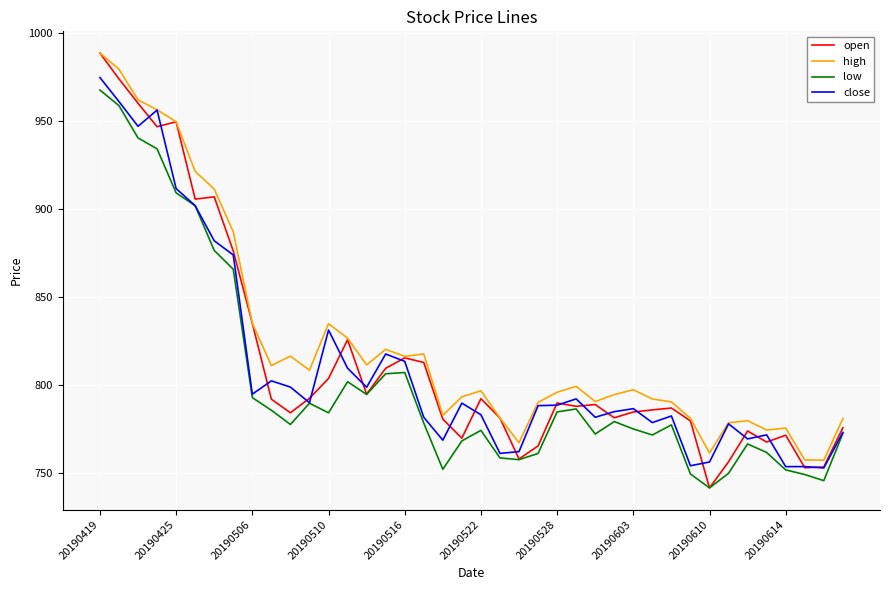

At how many categories does at least one series exceed 924?

5